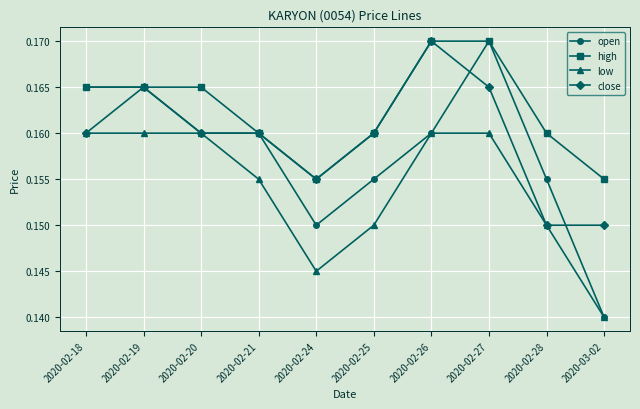

What is the total value across all series at 2020-02-26?

0.7